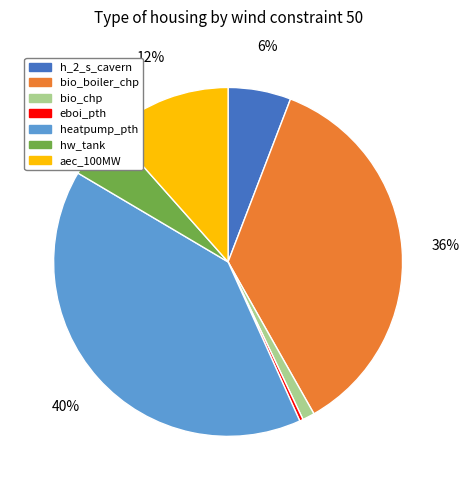

The hw_tank slice represents 5% of the pie. True or false?

True